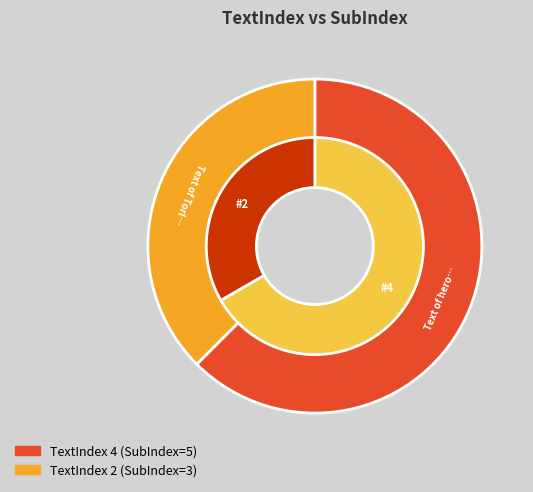

Which slice is the smallest?

2